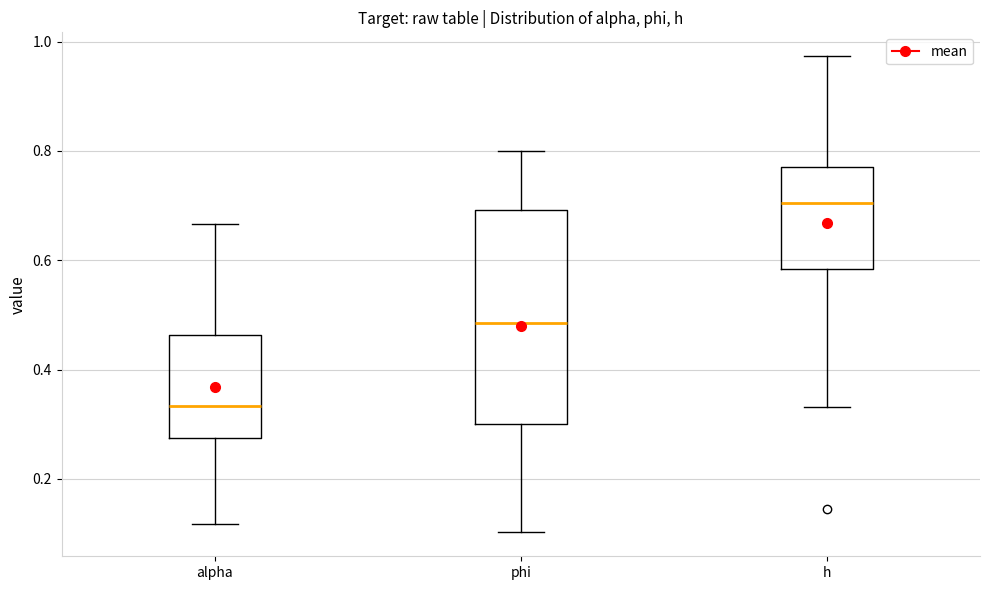

Which box's median line is the lowest?

alpha